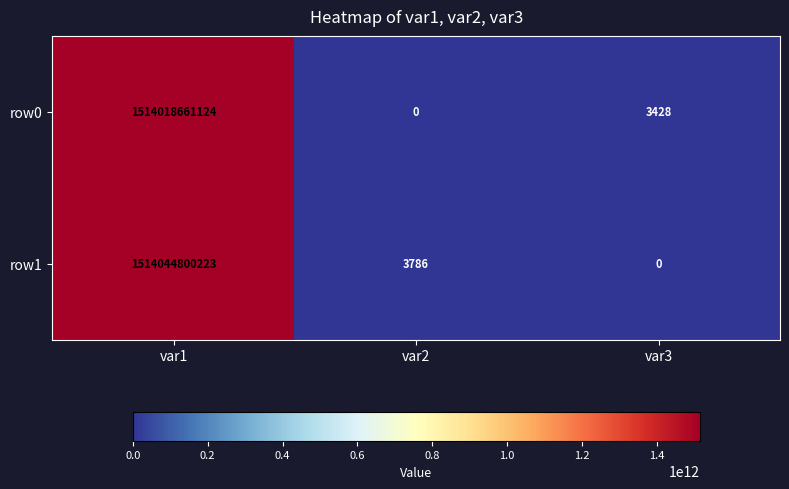

List the series in order of their peak value, highest first.

row1, row0